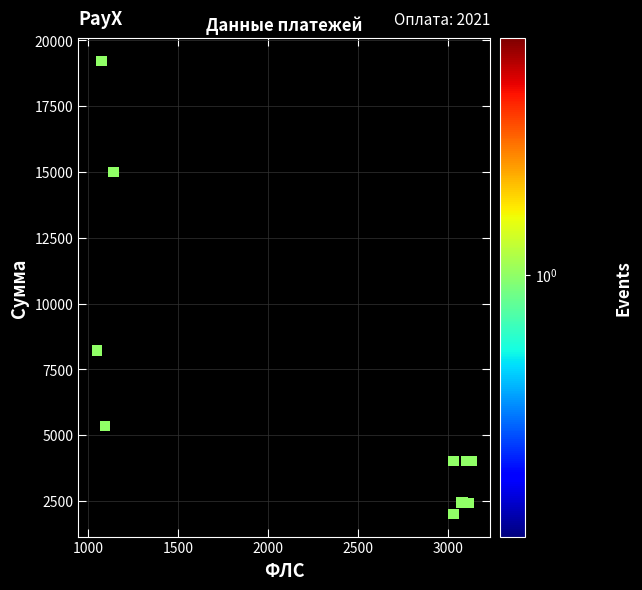

What Y value in the scatter plot is closest to 10612?

8202.8